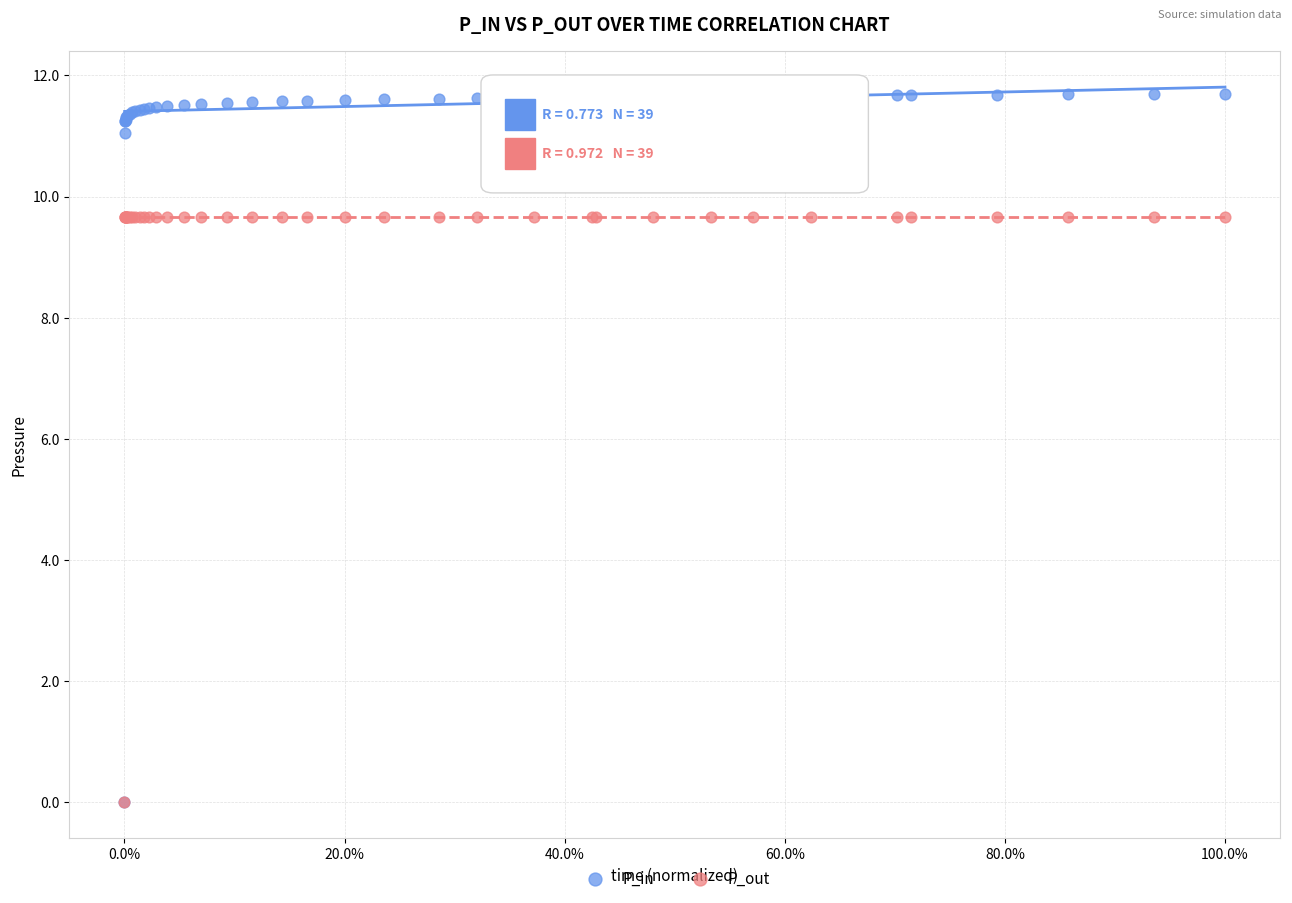

Which series reaches the maximum Y coordinate?

P_in